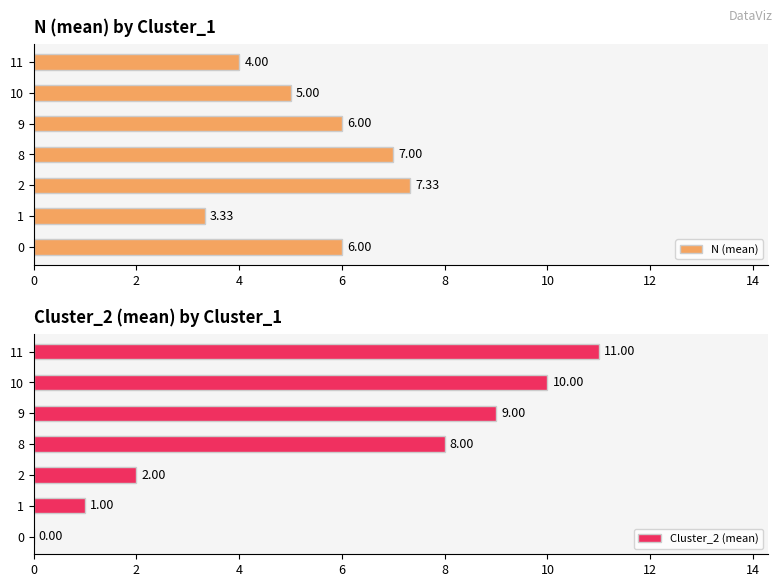

What is the difference between the second highest and second lowest values in the N (mean) series?

3.0